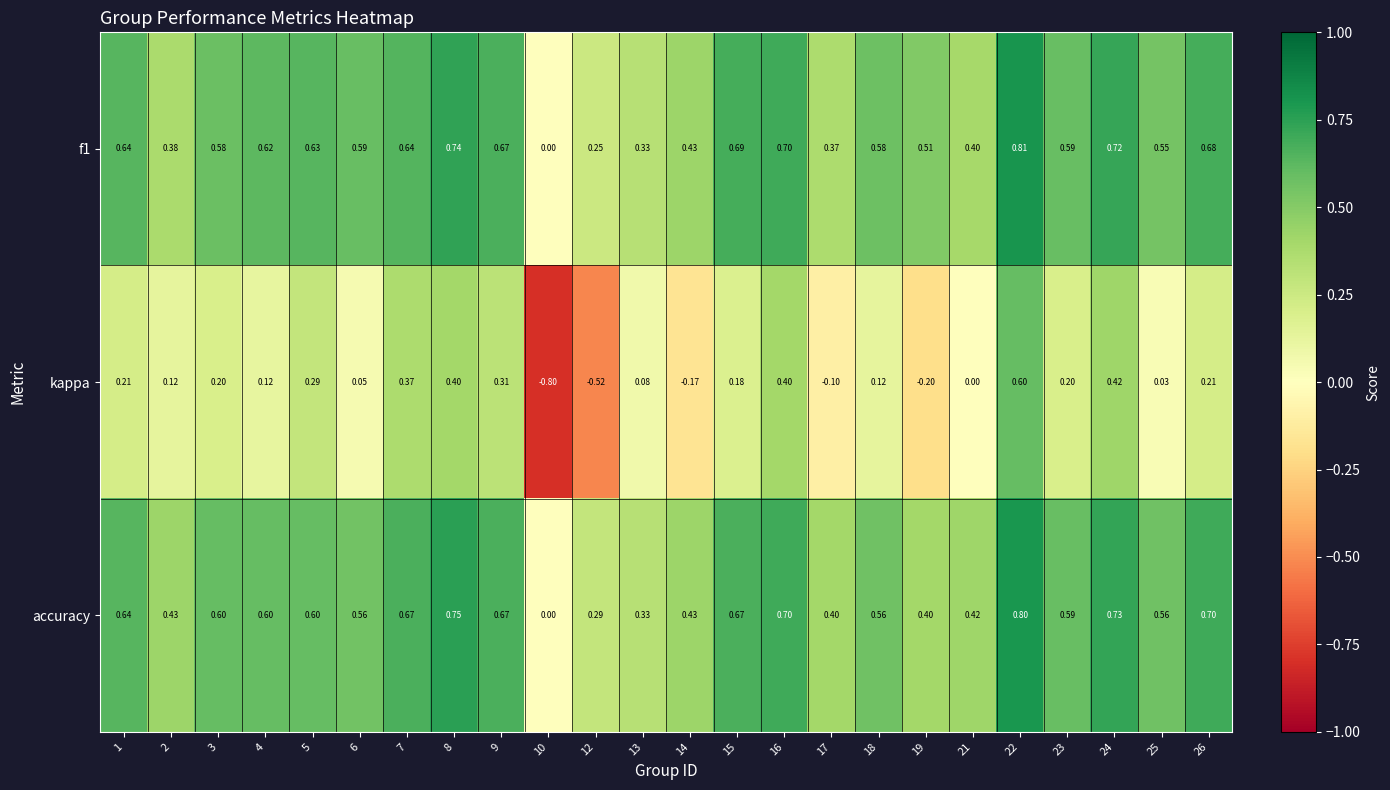

Is the value of kappa at 13 greater than the value of f1 at 6?

No